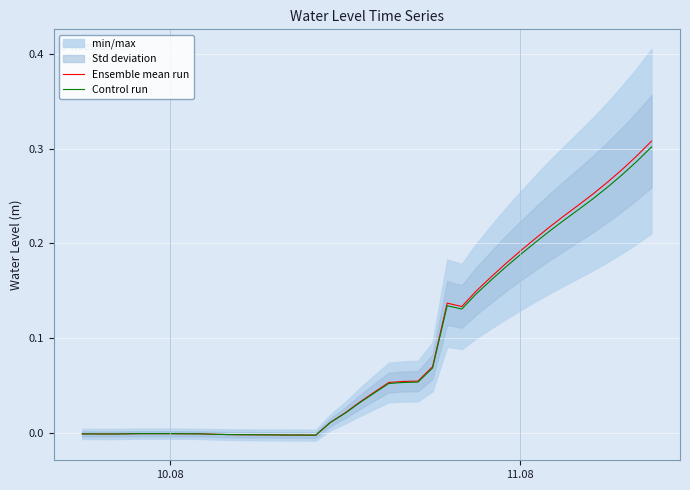

Is it true that Ensemble mean run equals -0.0 at 10.08?

True